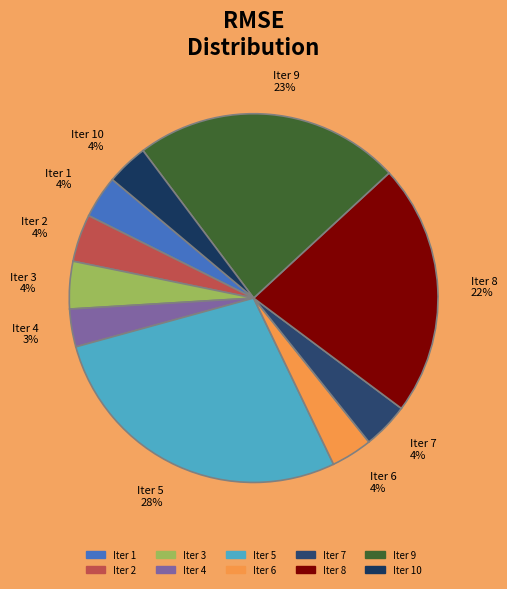

What is the largest slice in the pie chart?

Iter 5 28%